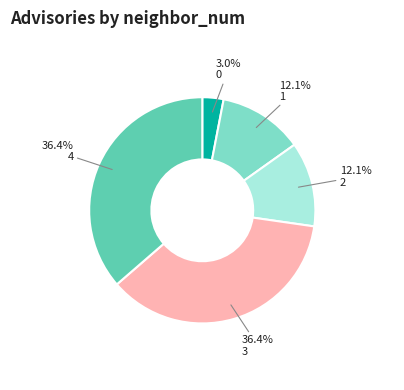

Is there any slice that represents more than half of the pie?

No